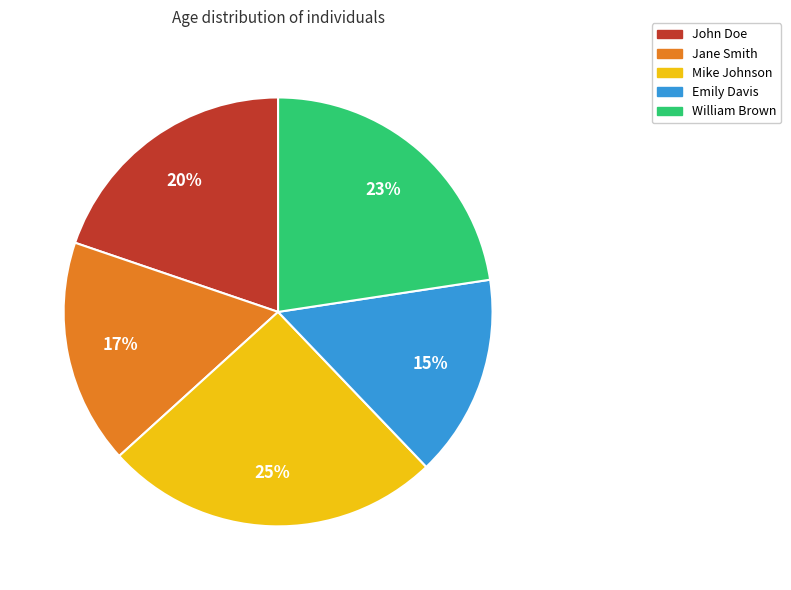

Does Mike Johnson represent more than half of the total?

No